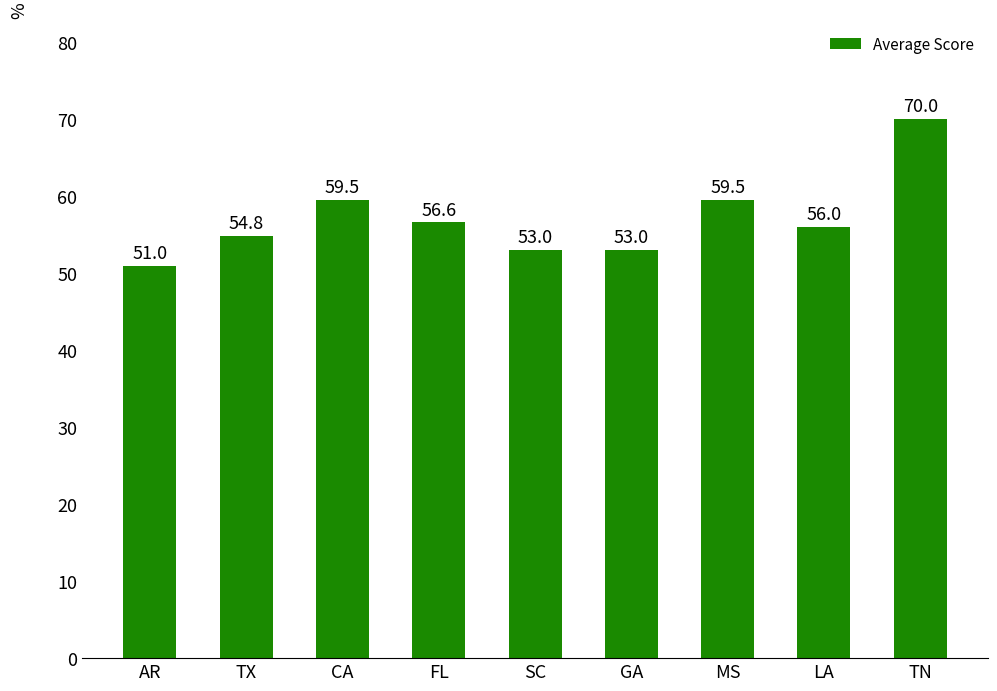

What is the difference between the second highest and second lowest values?

6.5